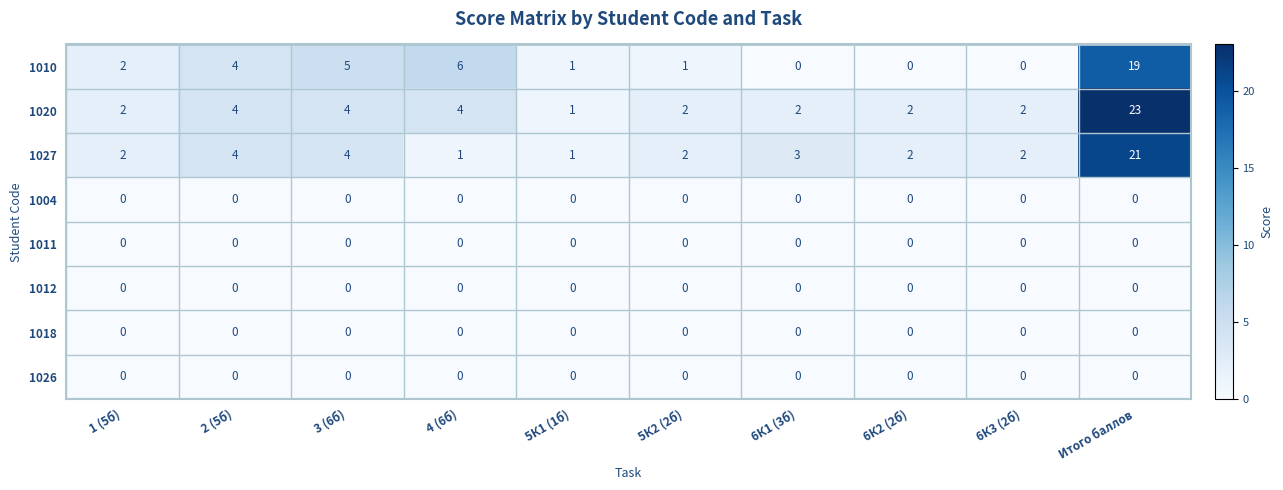

True or false: 1004 has a value of 0 at 5К2 (2б).

True